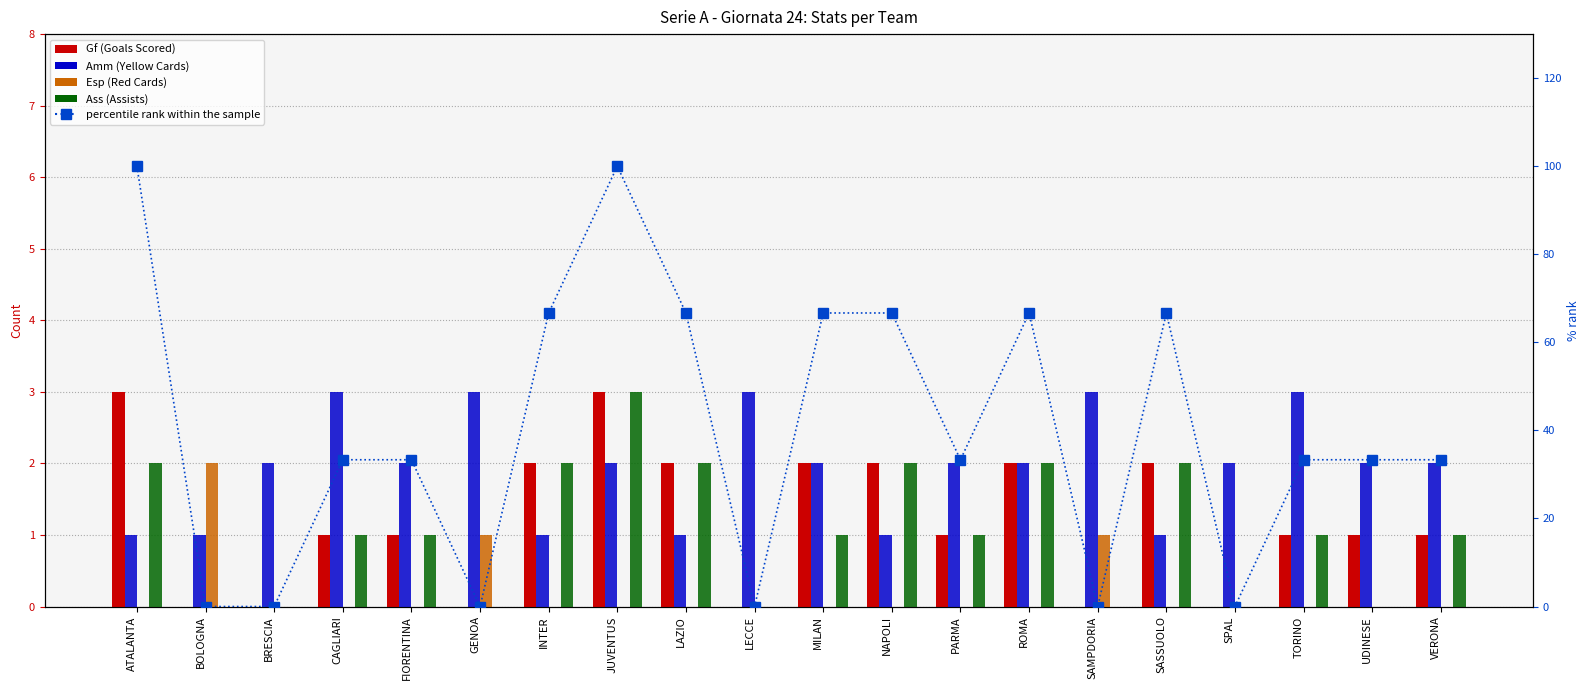

Rank the categories by Amm (Yellow Cards) value from highest to lowest.

CAGLIARI, GENOA, LECCE, SAMPDORIA, TORINO, BRESCIA, FIORENTINA, JUVENTUS, MILAN, PARMA, ROMA, SPAL, UDINESE, VERONA, ATALANTA, BOLOGNA, INTER, LAZIO, NAPOLI, SASSUOLO